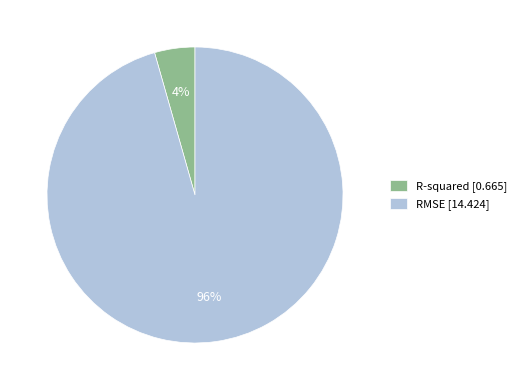

Is it true that RMSE is 87% of the pie?

False